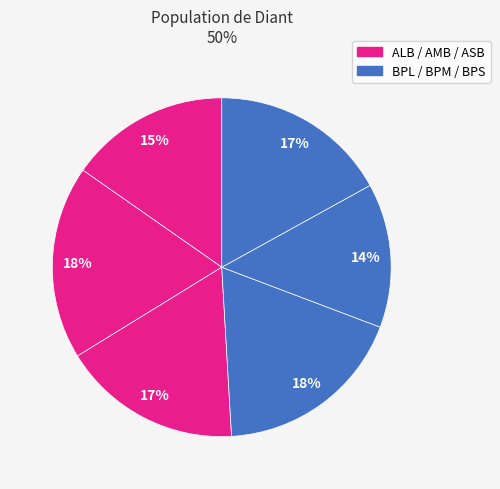

Which category has the smallest portion of the pie?

BPM